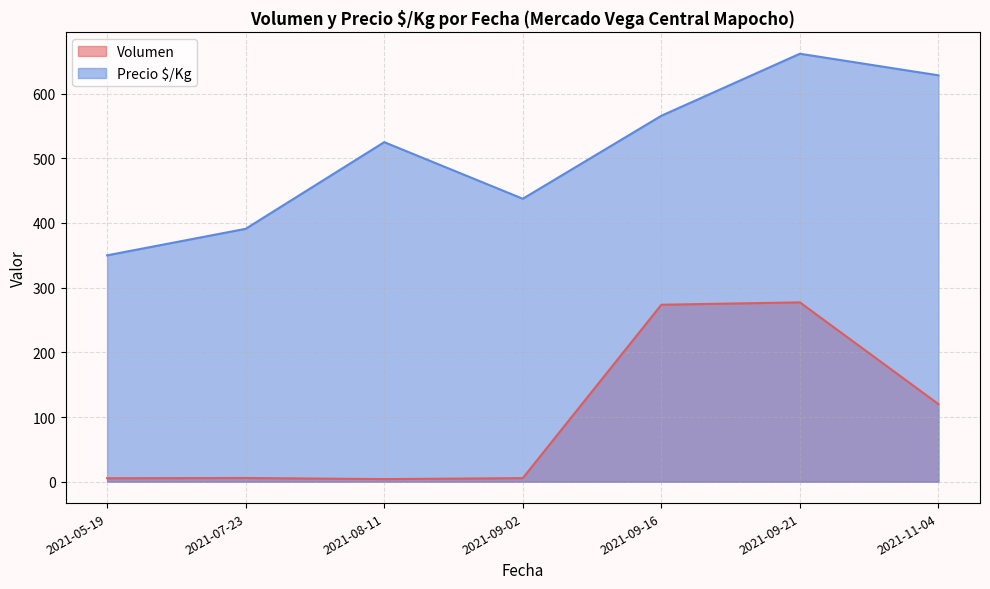

Is it true that Volumen equals 4 at 2021-07-23?

True